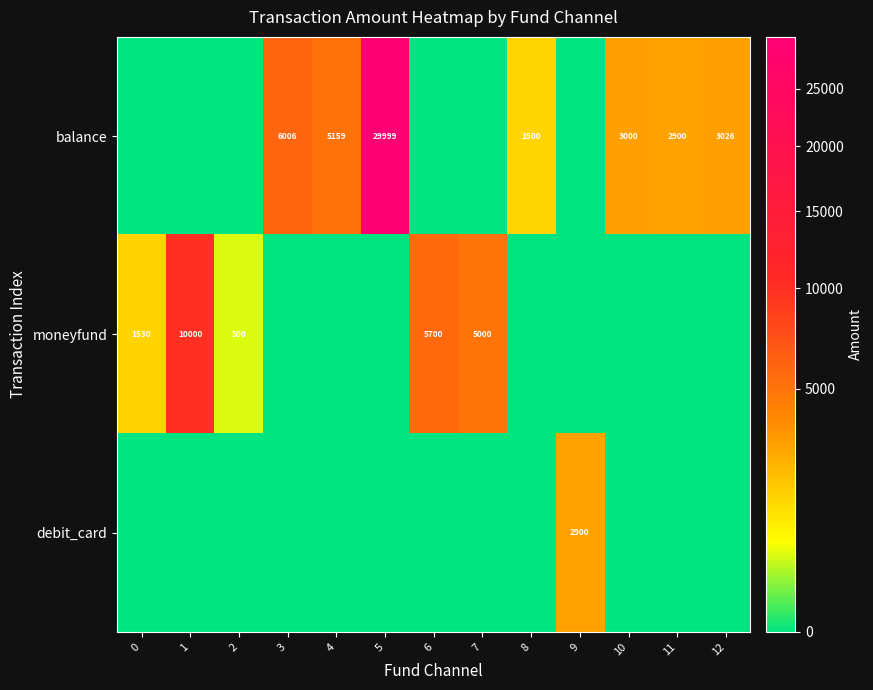

Is it true that balance equals 4953 at 10?

False